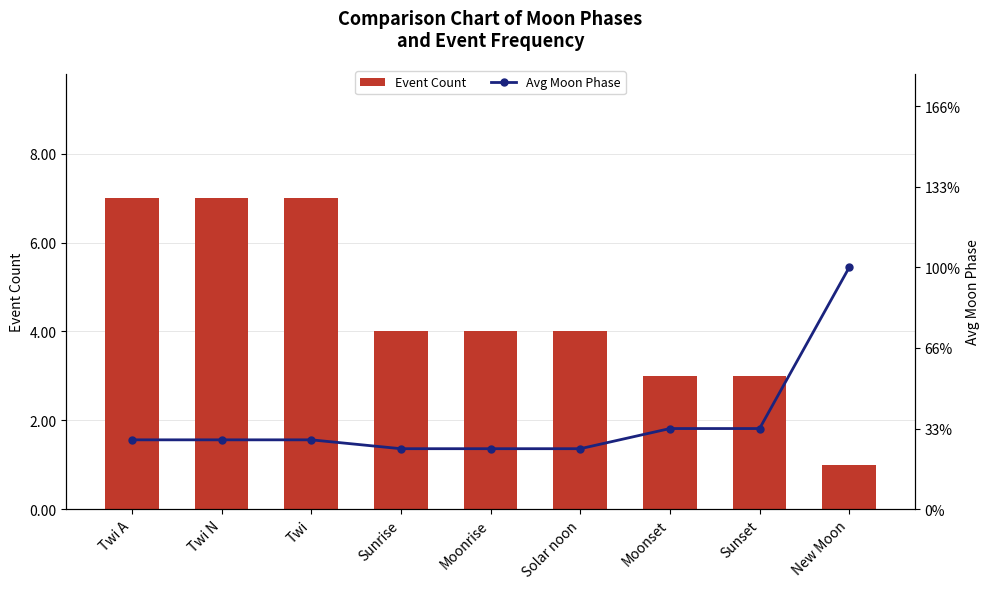

What position from the left is Sunrise?

4